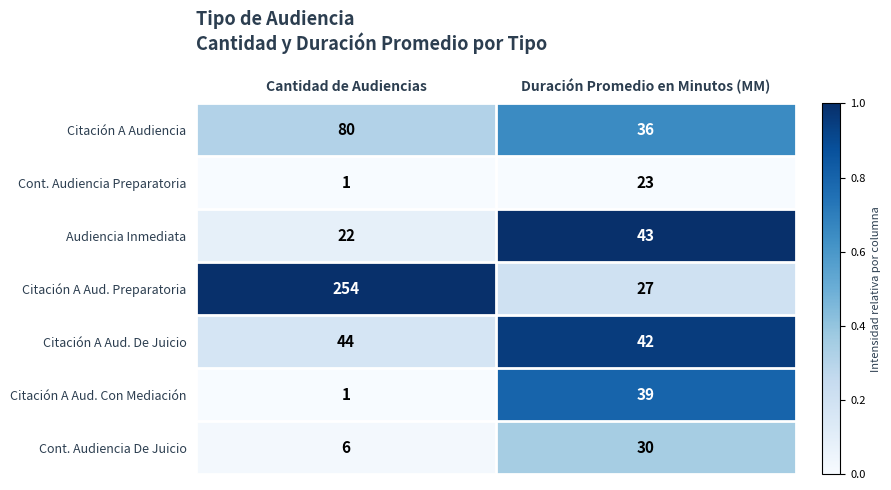

Rank the categories by Citación A Aud. Con Mediación value from lowest to highest.

Cantidad de Audiencias, Duración Promedio en Minutos (MM)